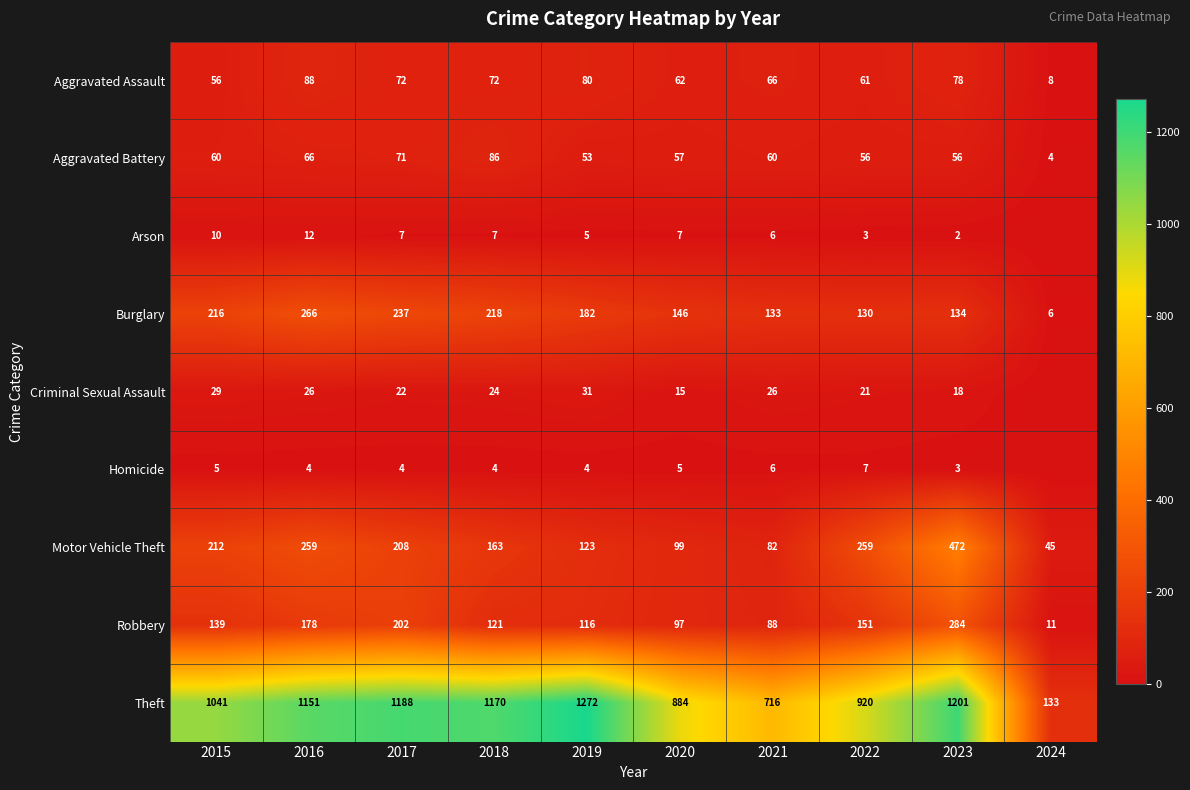

Is it true that Motor Vehicle Theft equals 208 at 2017?

True